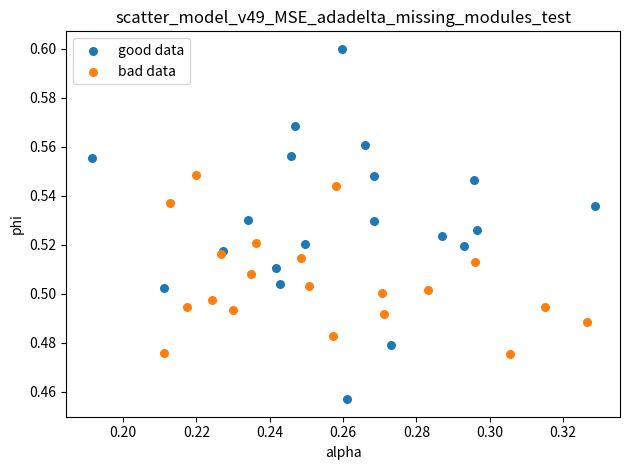

Which series has the widest spread of Y values?

good data